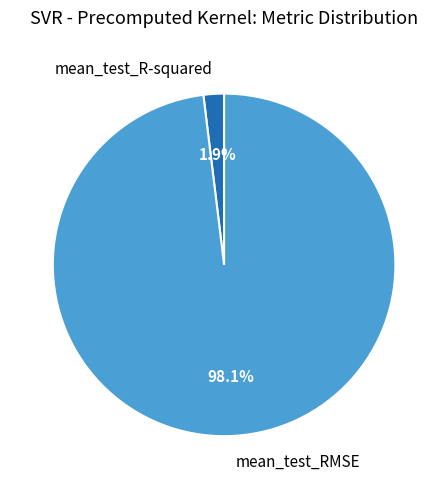

What is the smallest slice in the pie chart?

mean_test_R-squared